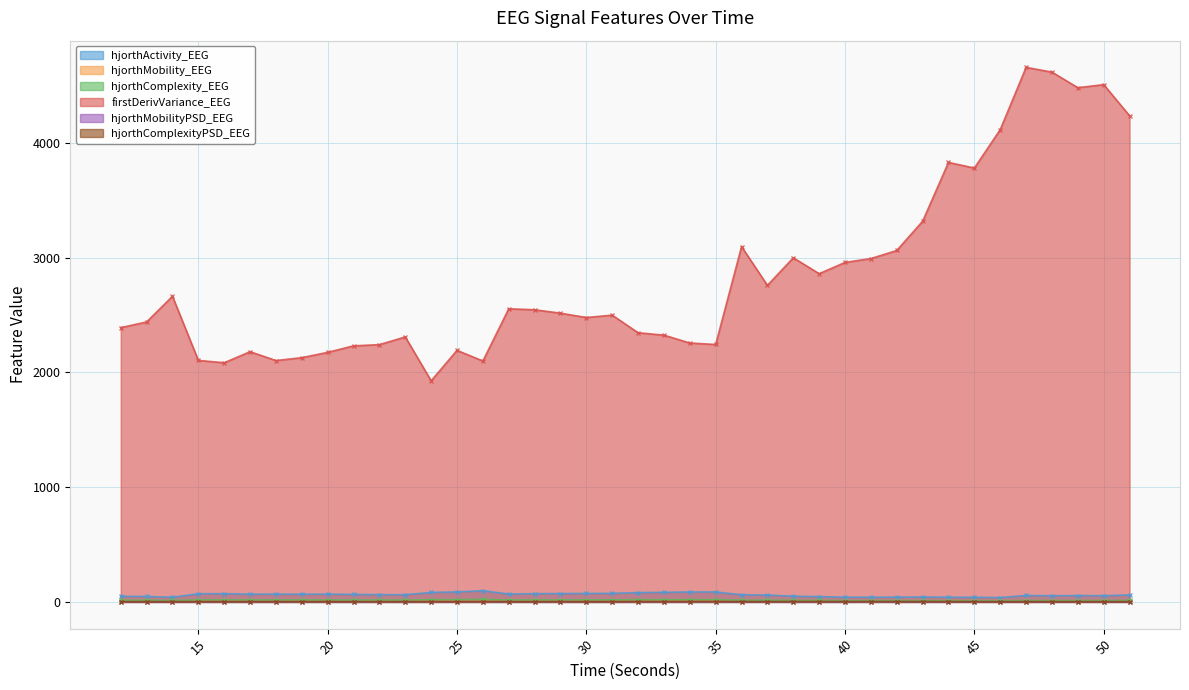

Which series has the largest total across all categories?

firstDerivVariance_EEG